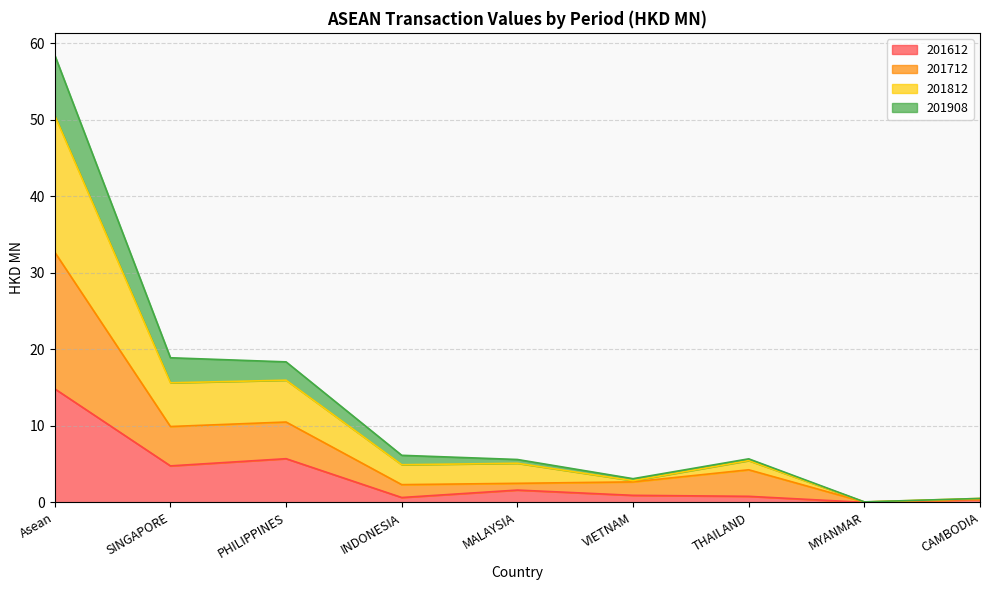

Which category has the highest value in the 201612 series?

Asean